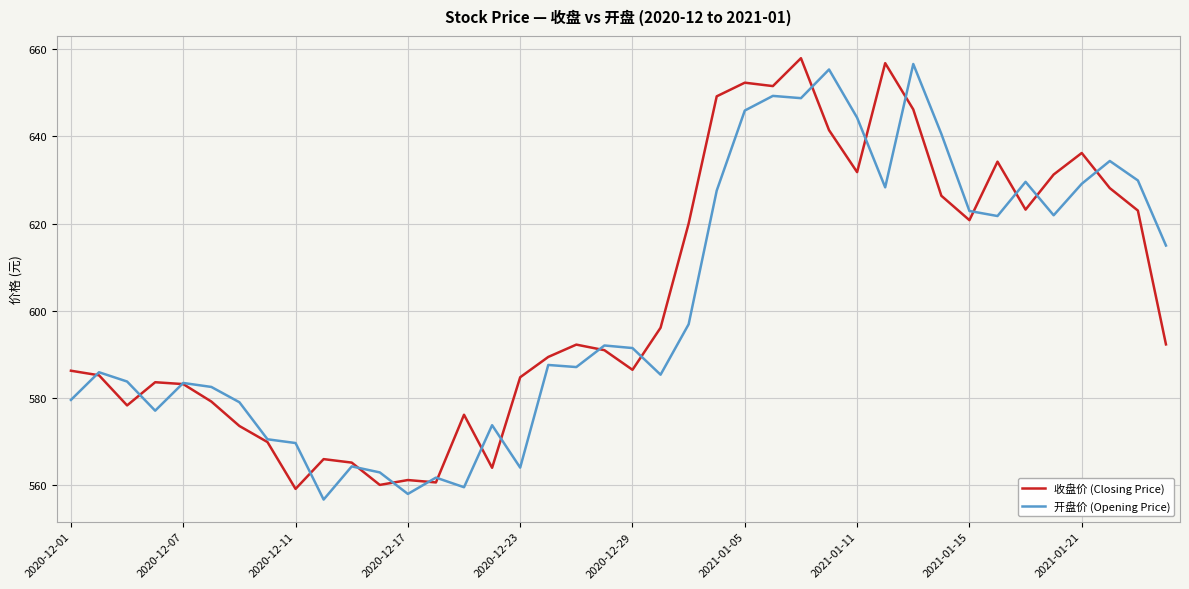

Which series has the largest total across all categories?

收盘价 (Closing Price)